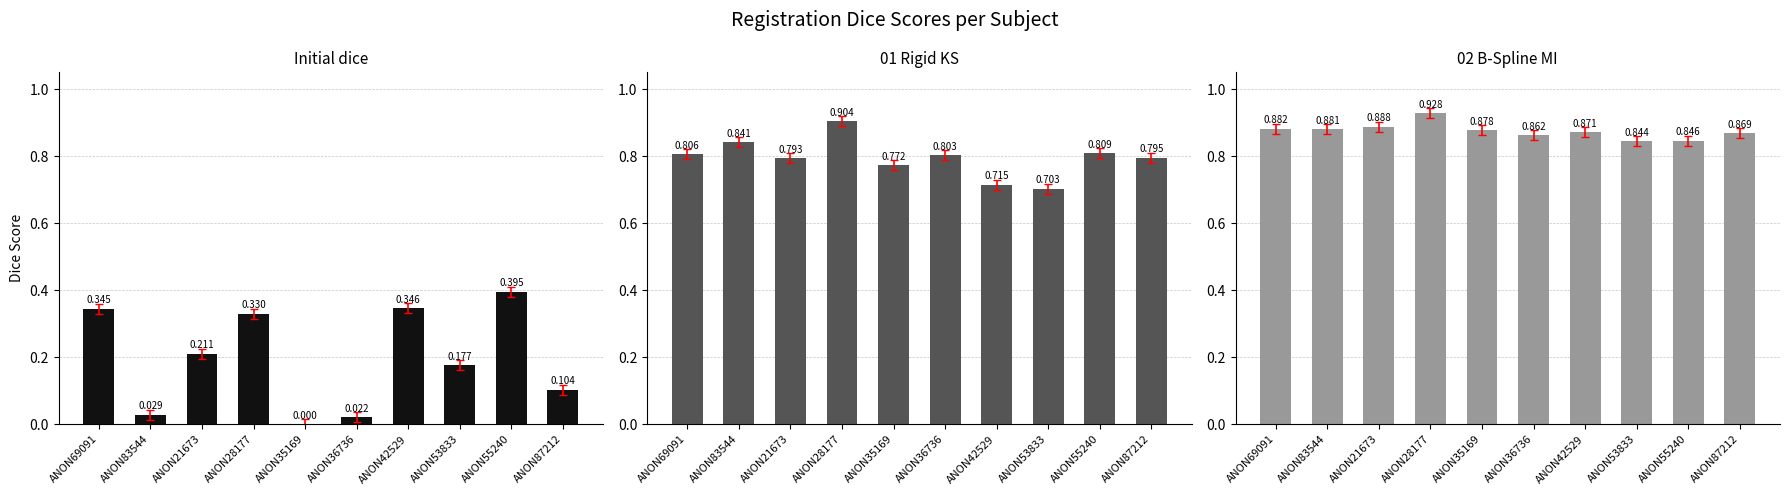

Is the value of 01 Rigid KS at ANON42529 greater than the value of 02 B-Spline MI at ANON69091?

No